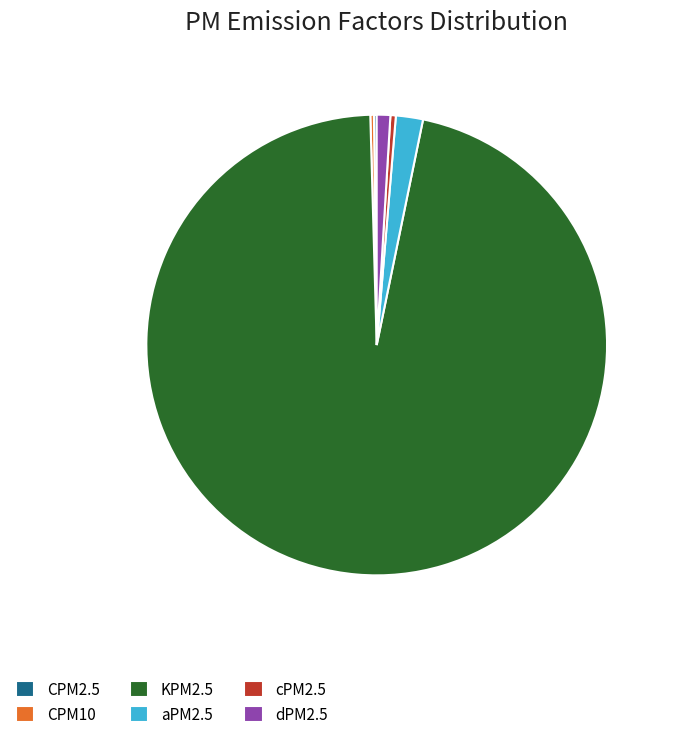

Combined, do cPM2.5 and dPM2.5 account for over 50%?

No